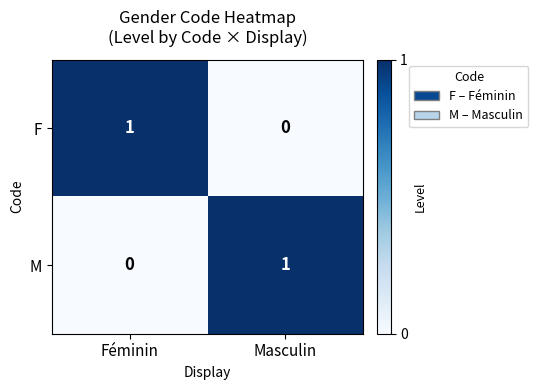

At Masculin, list the series in order from largest to smallest.

M, F